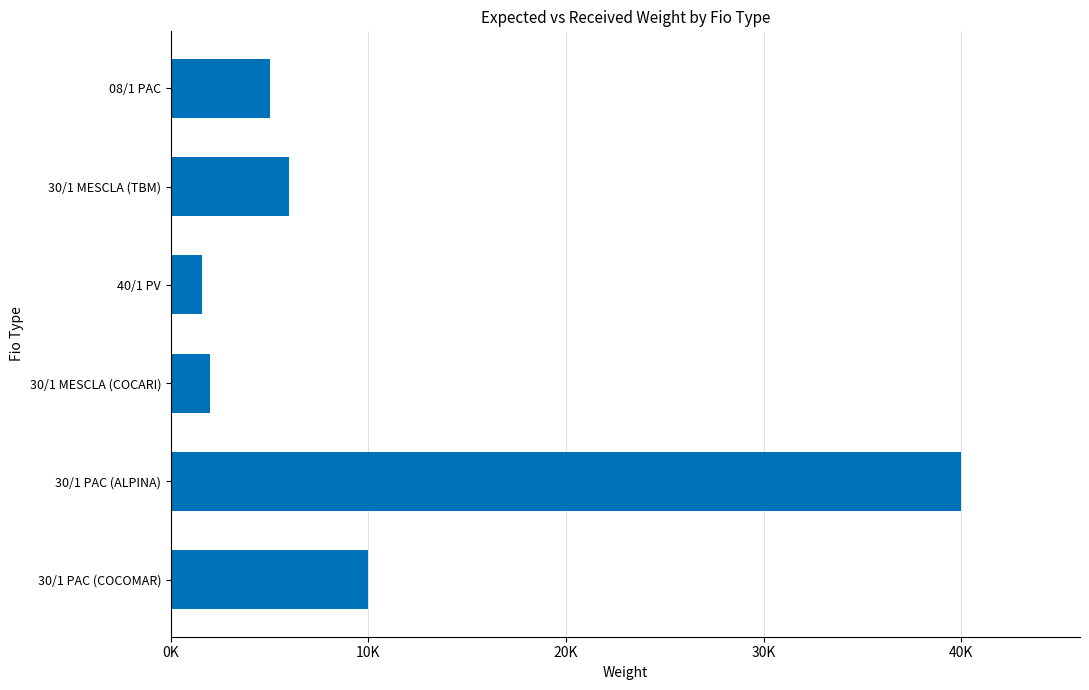

Which label corresponds to the largest value in the chart?

30/1 PAC (ALPINA)